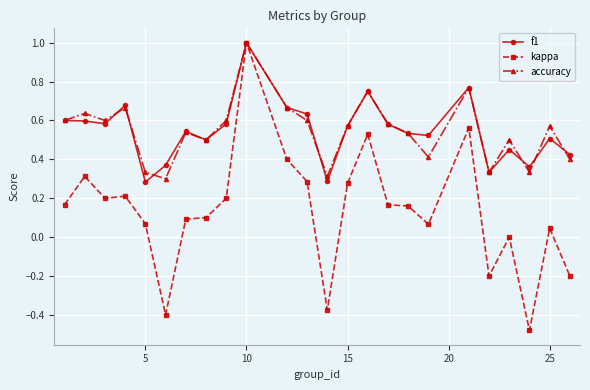

Which series has the largest range (max minus min)?

kappa